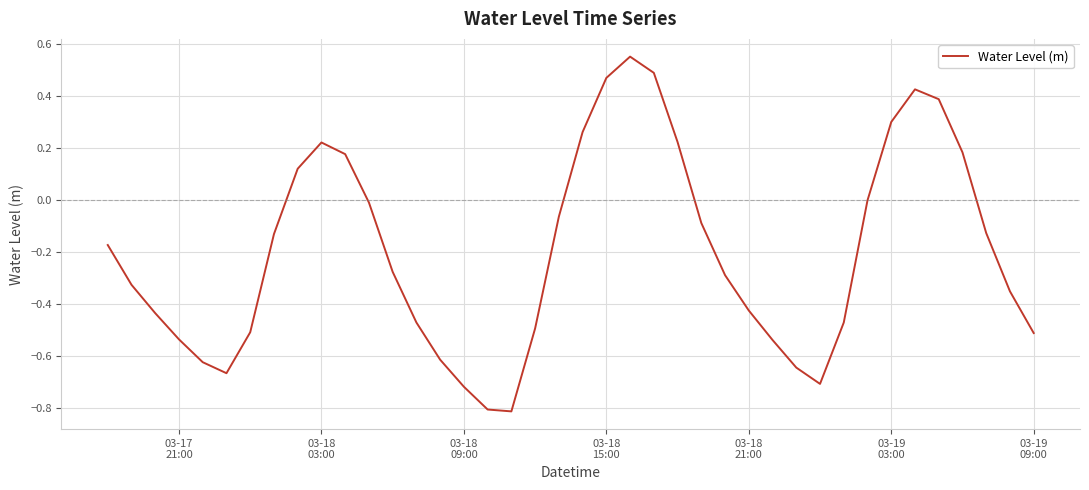

Does the chart display data point markers on the line(s)?

No